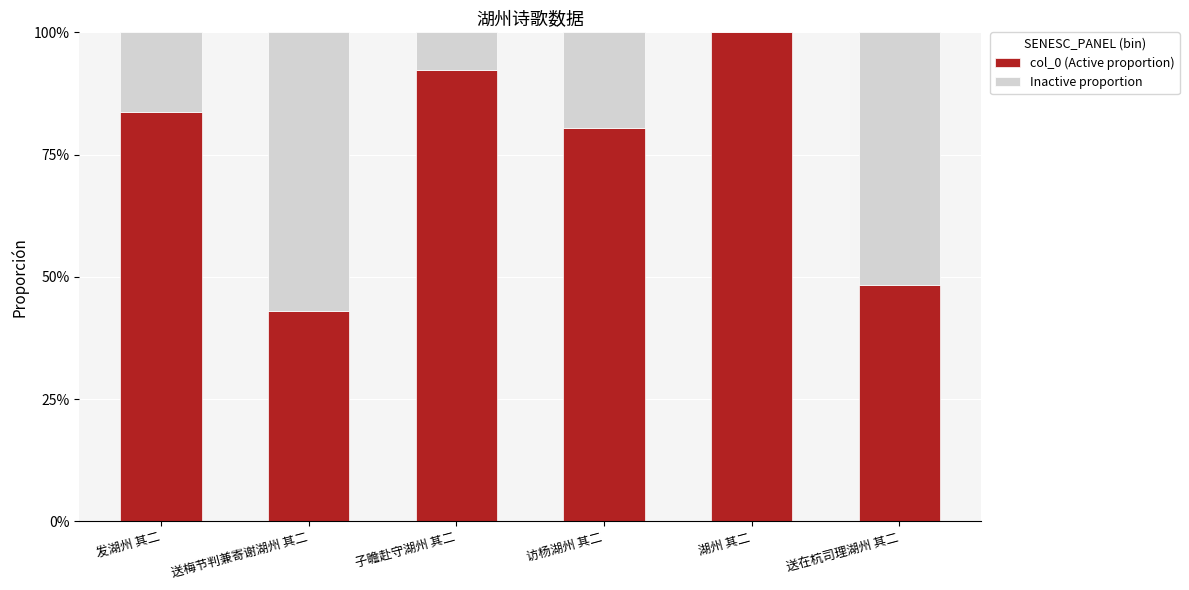

What are all the series names shown in the legend?

col_0 (Active proportion), Inactive proportion